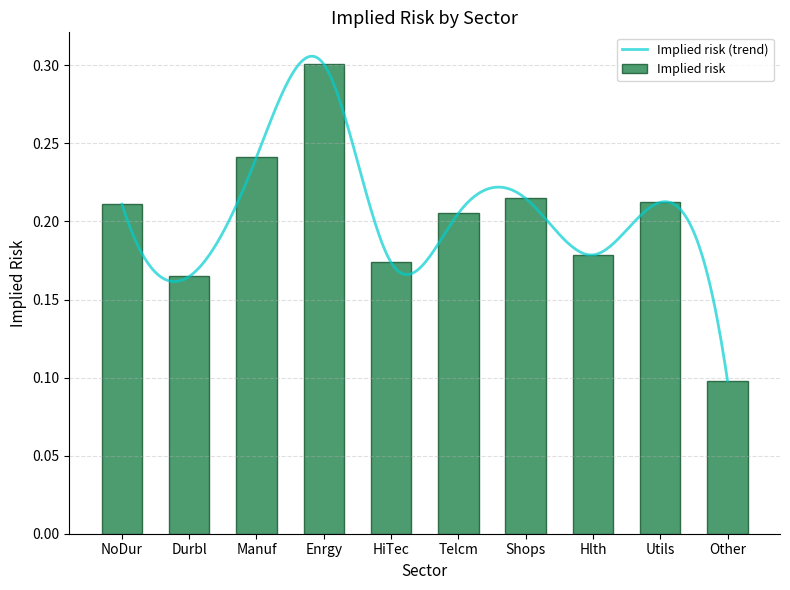

Which has a higher value, Hlth or HiTec?

Hlth